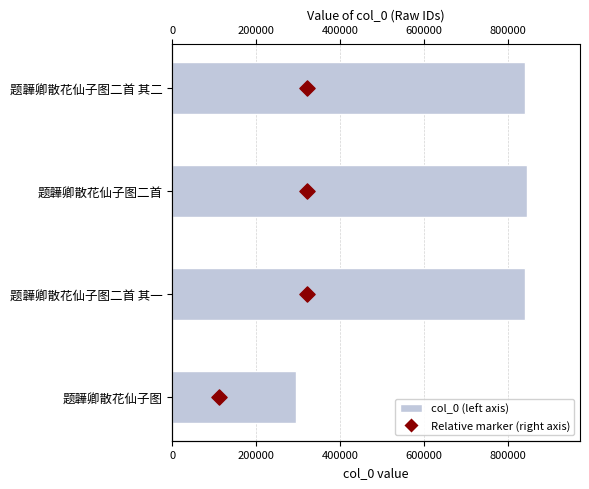

What is the total value across all series at 0?

841363